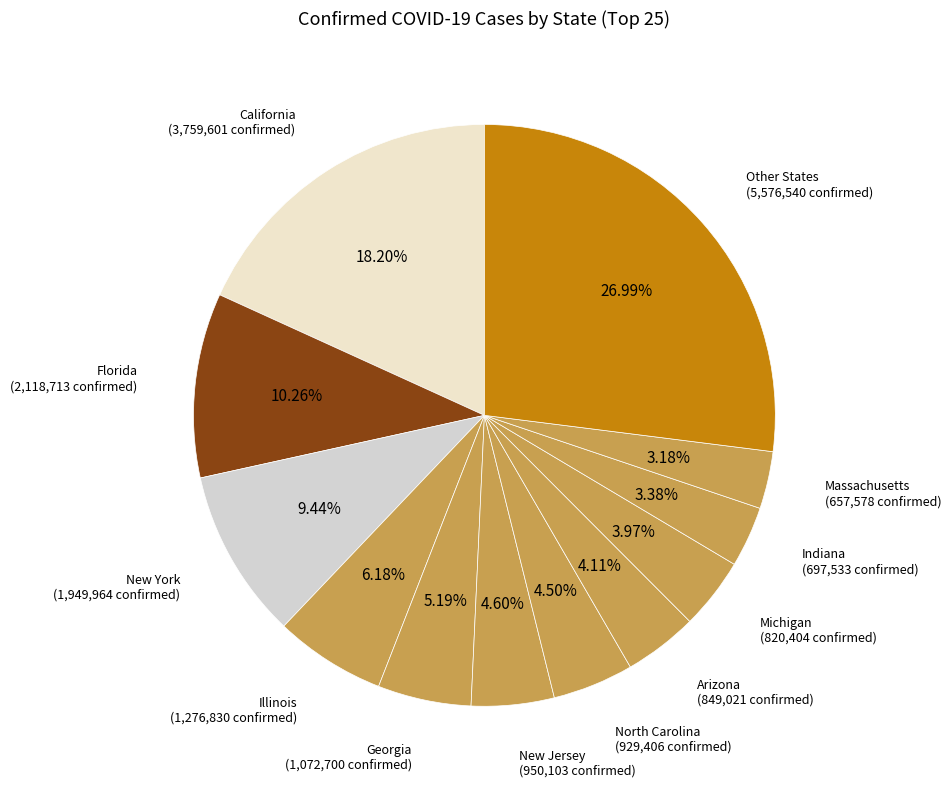

To the nearest percent, what is the average slice percentage?

8%